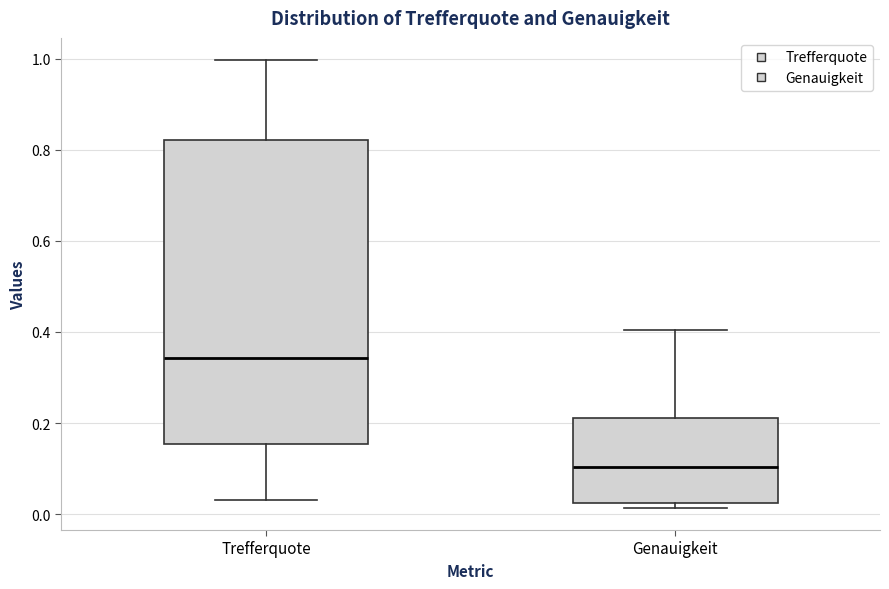

Reading left to right, read every box against the y-axis: the position of its median line, the range the box covers, and the ends of its whiskers. The values are not printed on the chart, so give them approximately, as read against the axis.

Trefferquote: median 0.34, box 0.16 to 0.82, whiskers 0.04 to 1.00
Genauigkeit: median 0.10, box 0.02 to 0.22, whiskers 0.02 (just below the box's lower edge) to 0.40